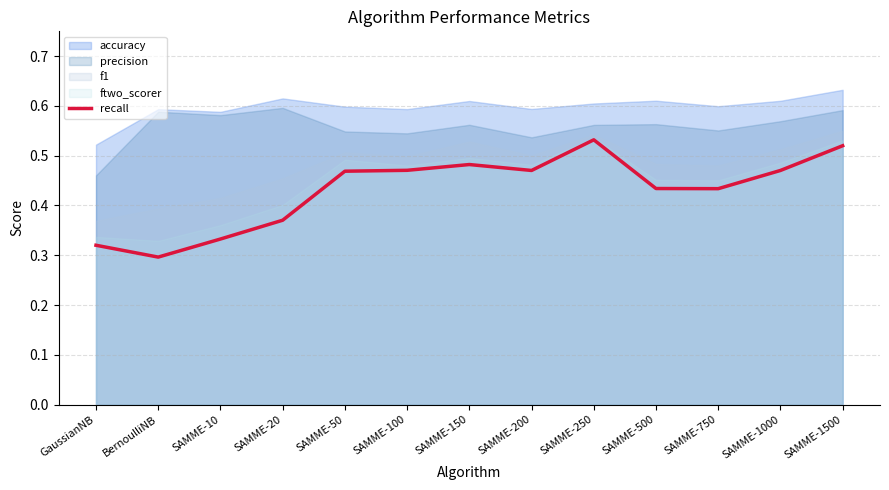

What is the difference between the maximum and minimum values?

0.2